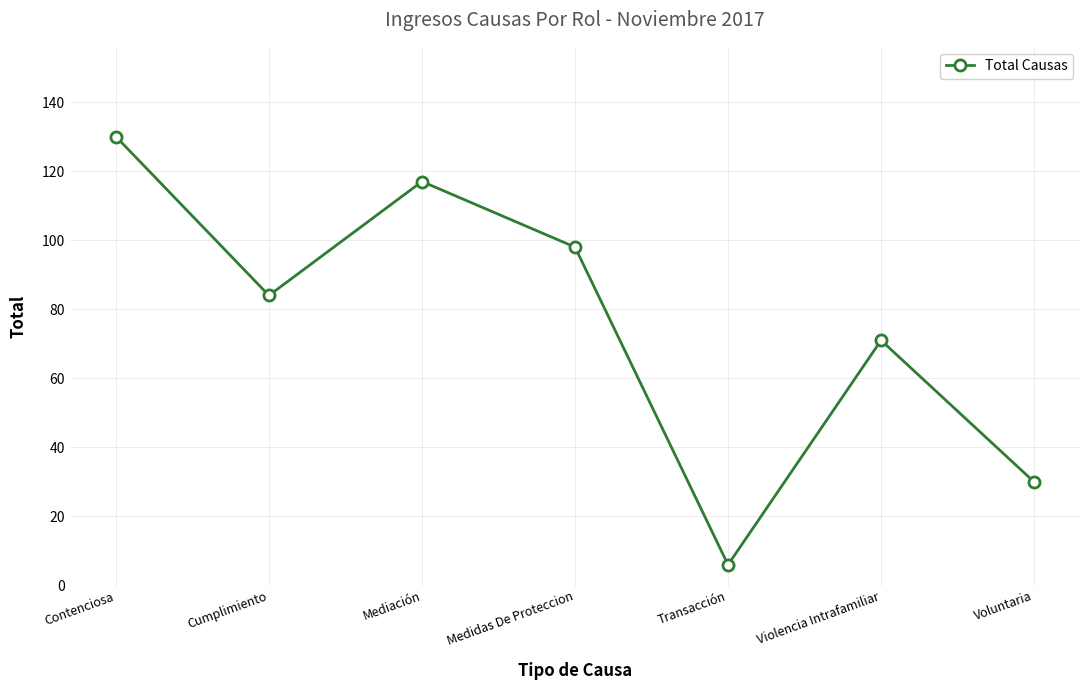

What is the difference between the values at Mediación and Medidas De Proteccion?

19